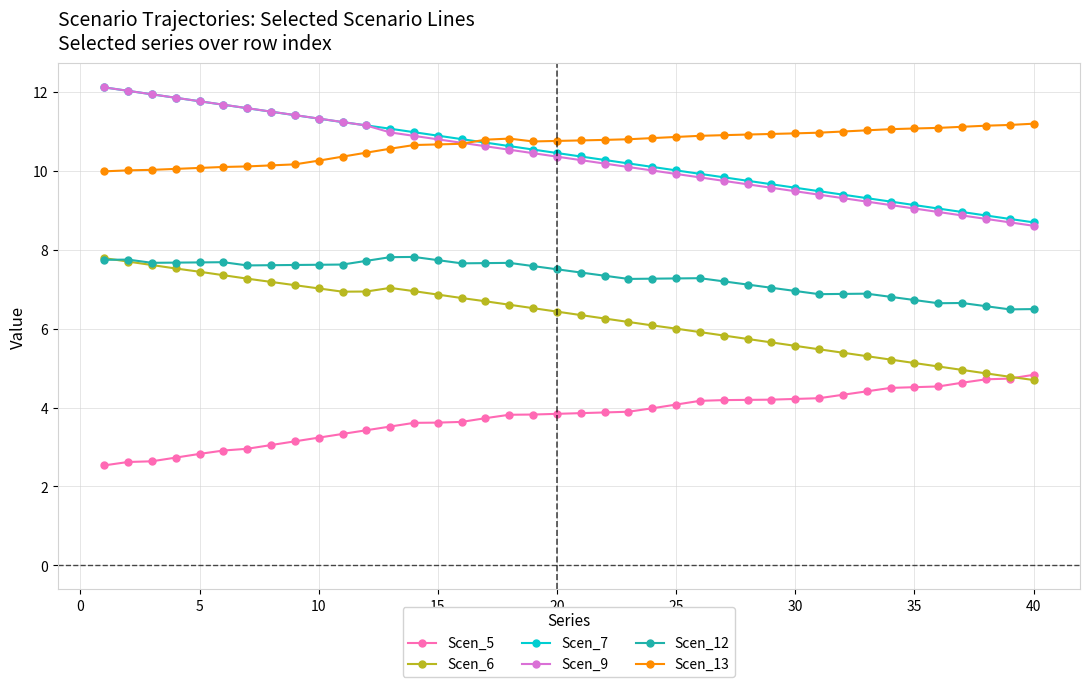

Does the chart display data point markers on the line(s)?

Yes